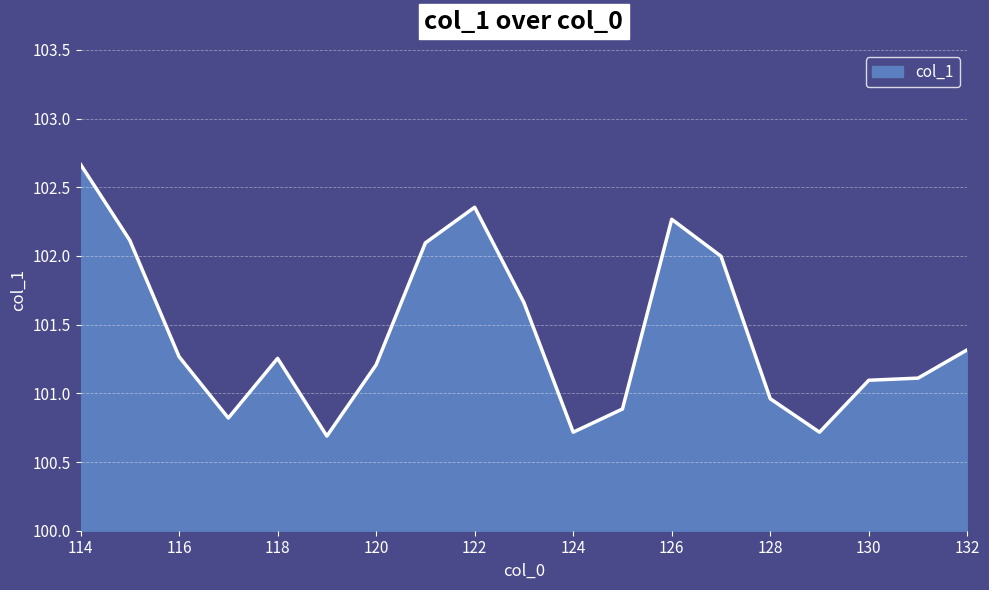

What is the difference between the maximum and minimum values?

2.0